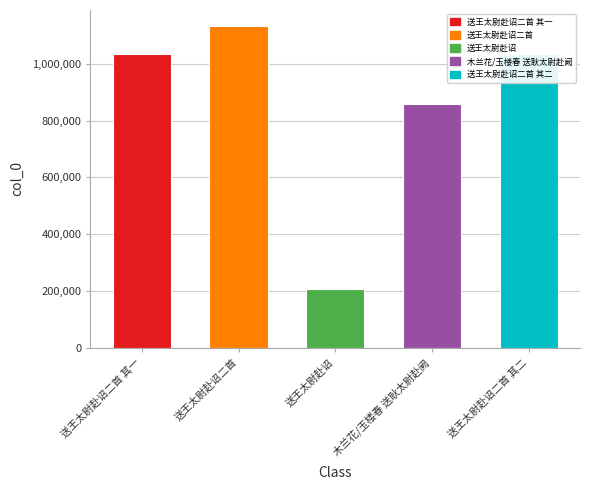

What is the sum of the values at 送王太尉赴诏 and 送王太尉赴诏二首 其二?

1242201